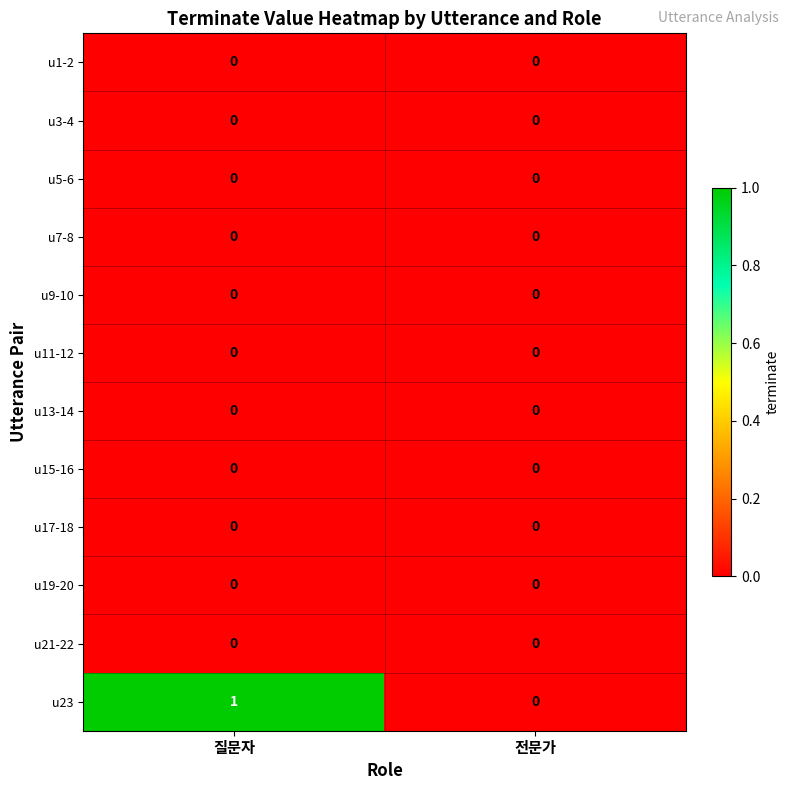

Which series has the largest total across all categories?

u23